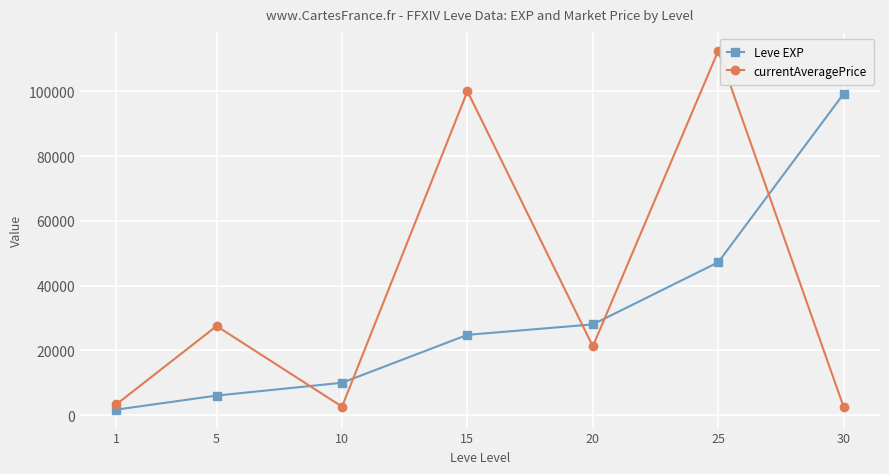

The Leve EXP series shows 47200.0 at 25. True or false?

True